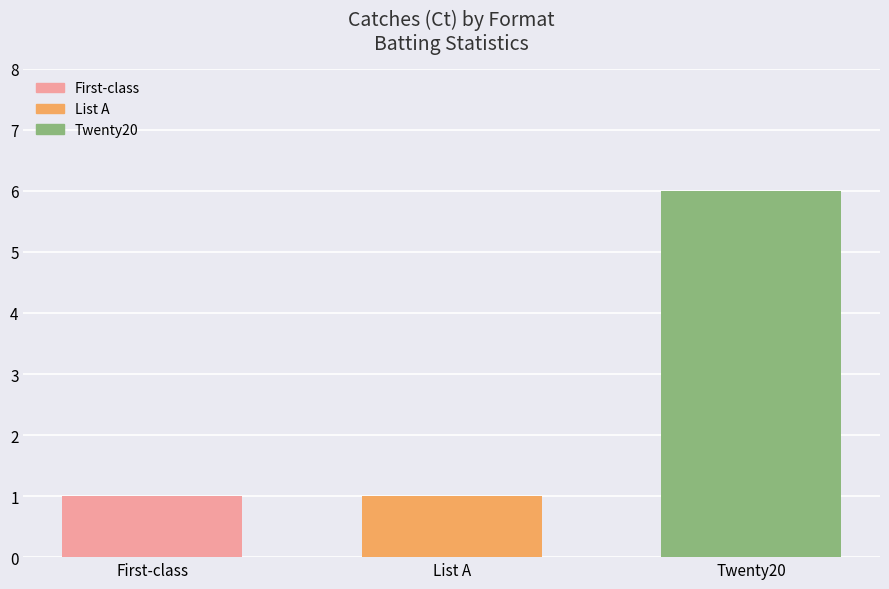

What is the change in value from First-class to Twenty20?

+5